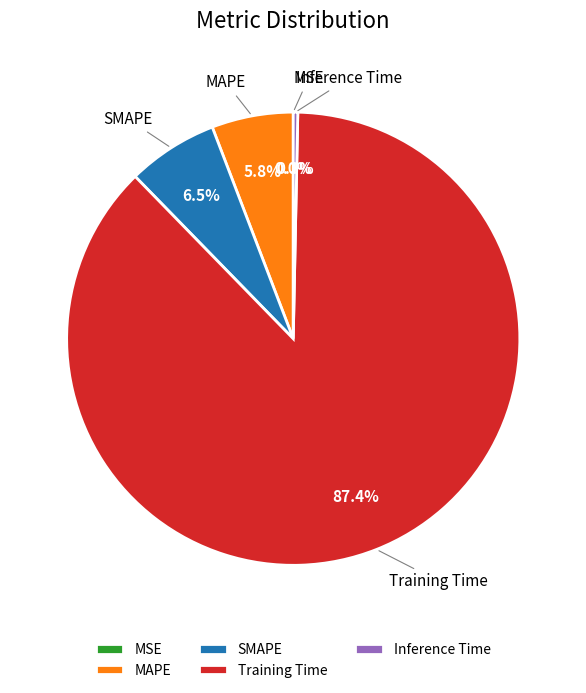

How many slices are in this pie chart?

5